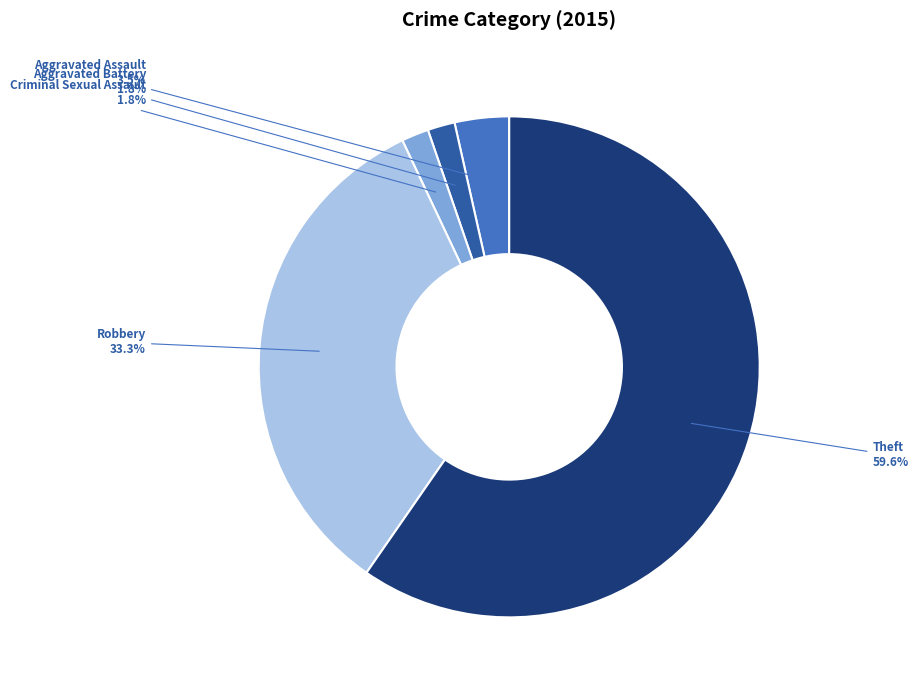

To the nearest percent, what is the difference between the Aggravated Assault and Theft slice percentages?

56%